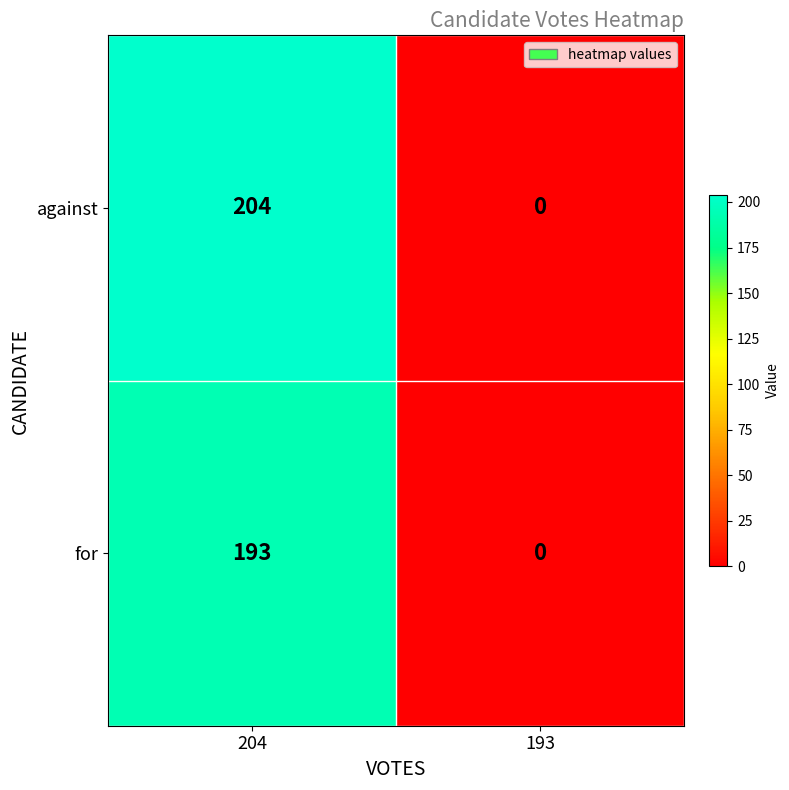

What is the difference between the highest and lowest values at 204?

11